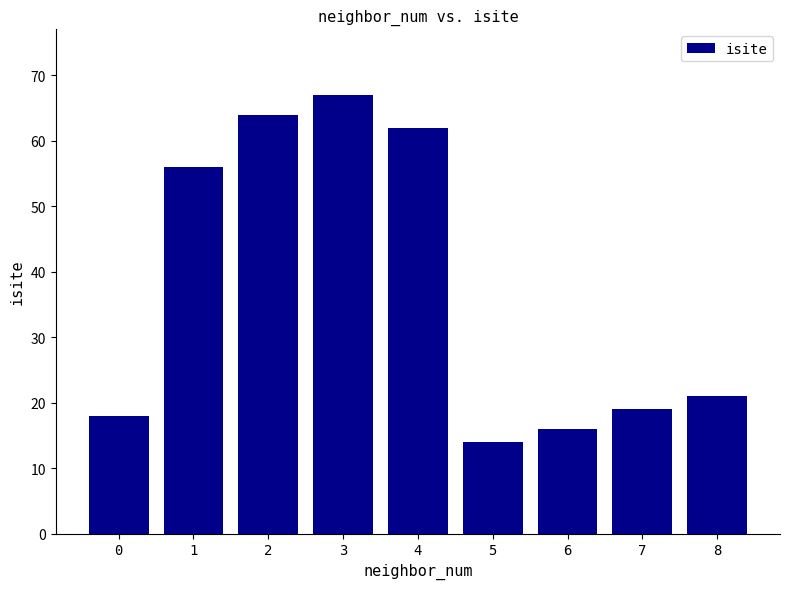

Does the chart contain stacked bars?

No